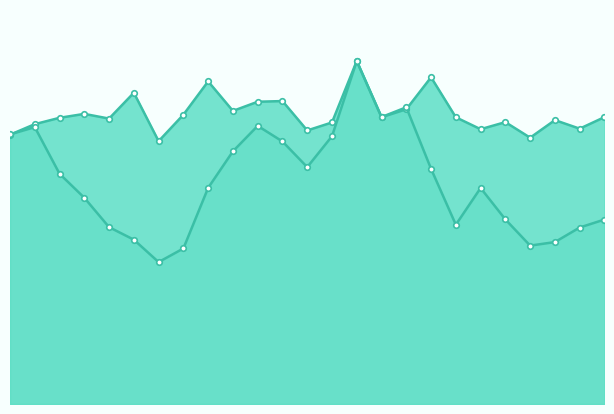

Which category has the highest value in the instspeed series?

14.0